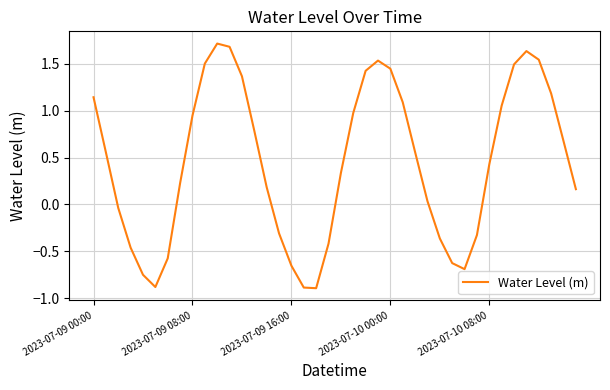

What is the minimum value shown in the chart?

-0.9